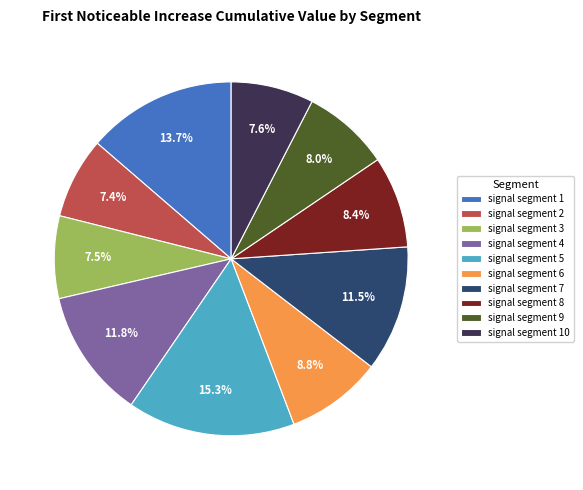

Is it true that signal segment 4 is 6% of the pie?

False